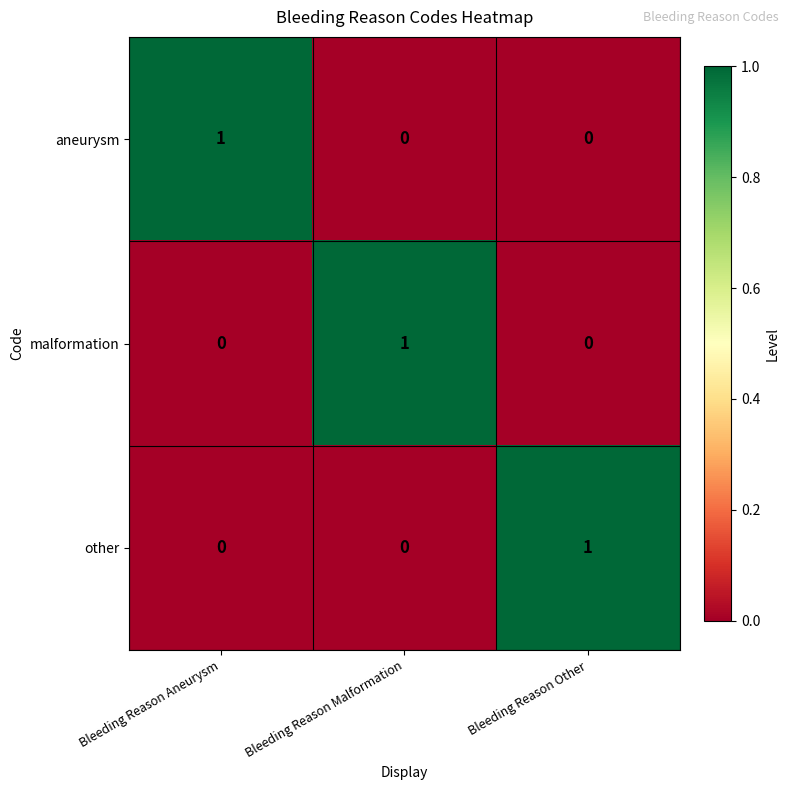

True or false: aneurysm has a value of 0 at Bleeding Reason Other.

True